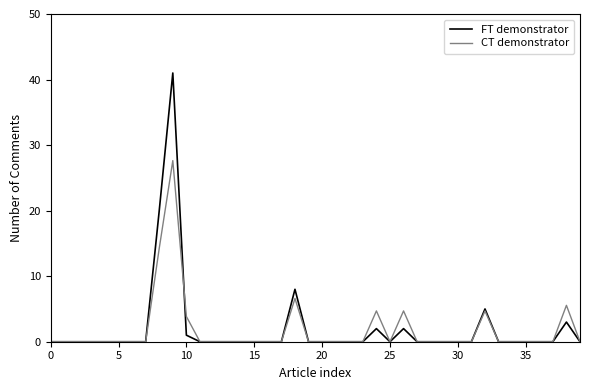

Which series has the widest spread of values?

FT demonstrator